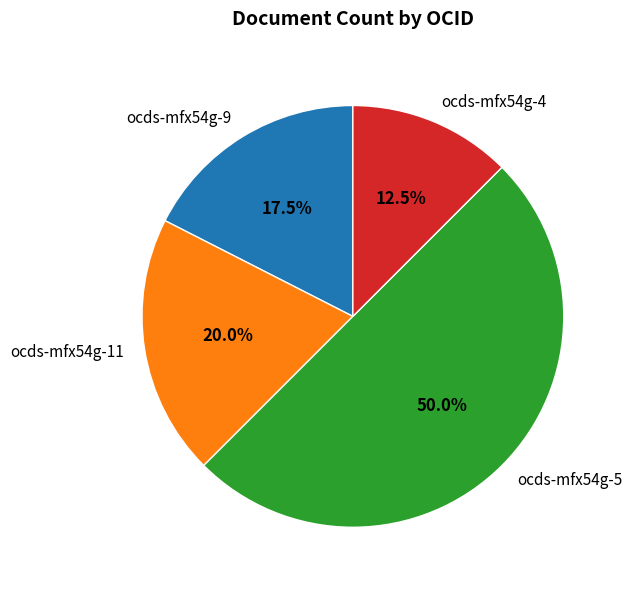

To the nearest percent, what is the average slice percentage?

25%